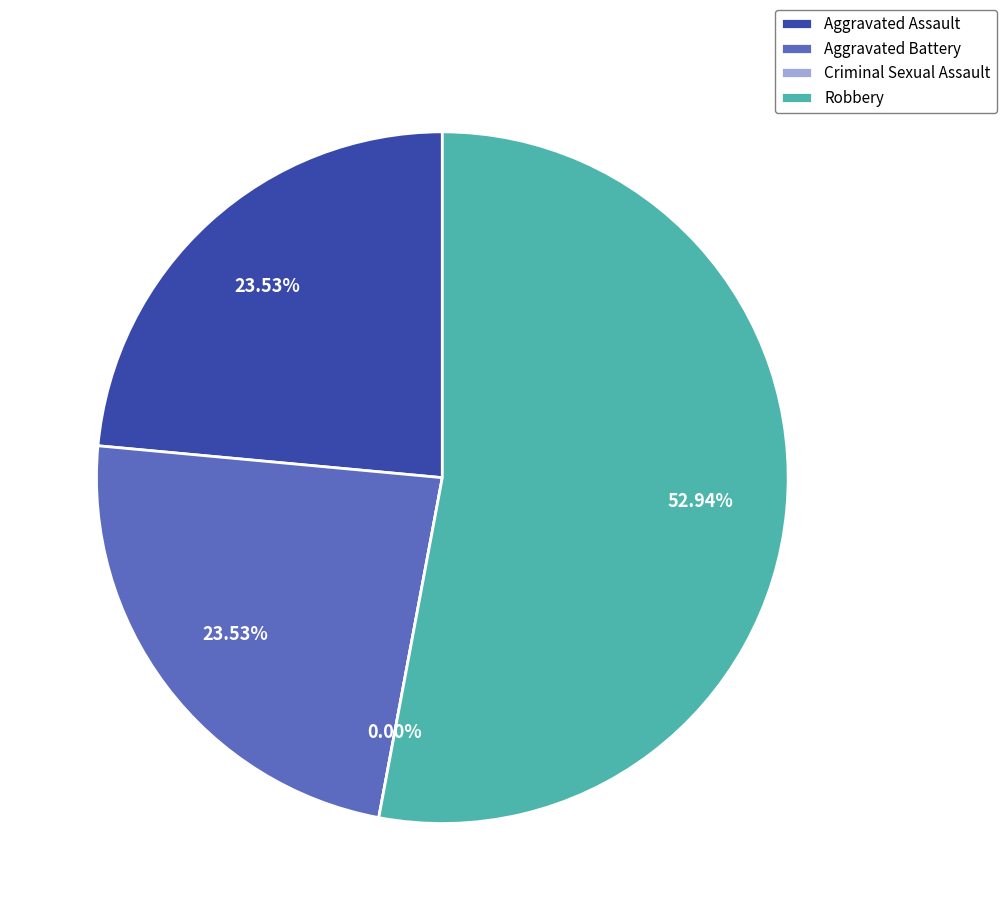

How many segments does this pie chart have?

4